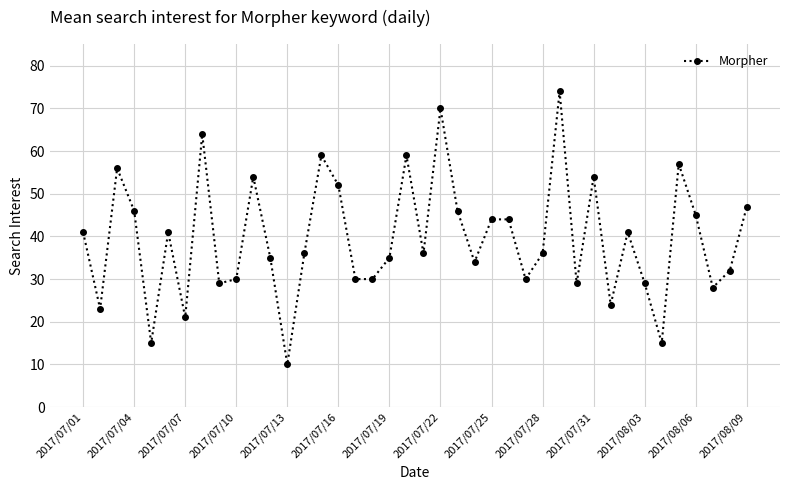

How many categories are shown in the chart?

40